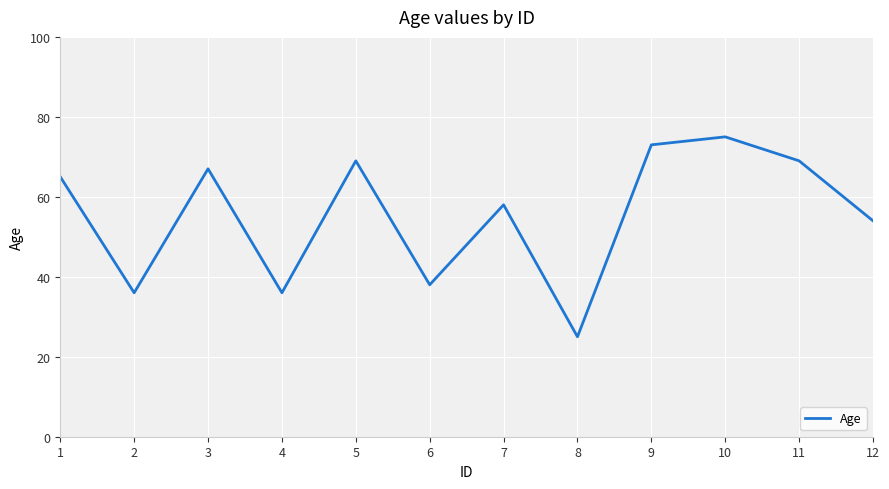

True or false: the data shows 109 at 5.

False